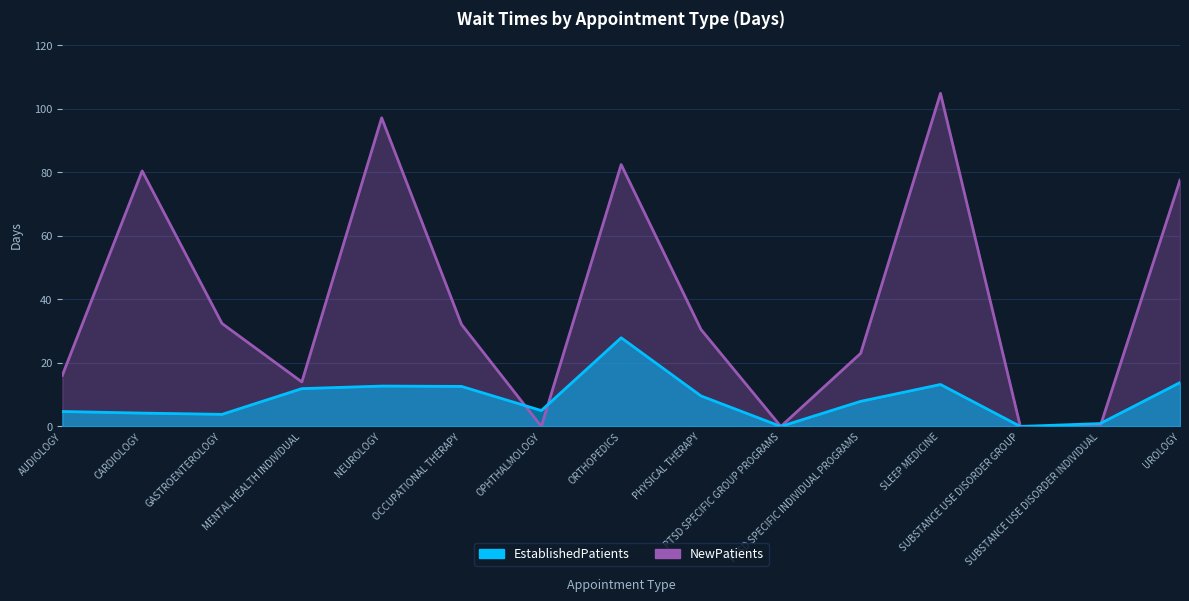

Between which two adjacent categories do NewPatients and EstablishedPatients first intersect?

OCCUPATIONAL THERAPY and OPHTHALMOLOGY